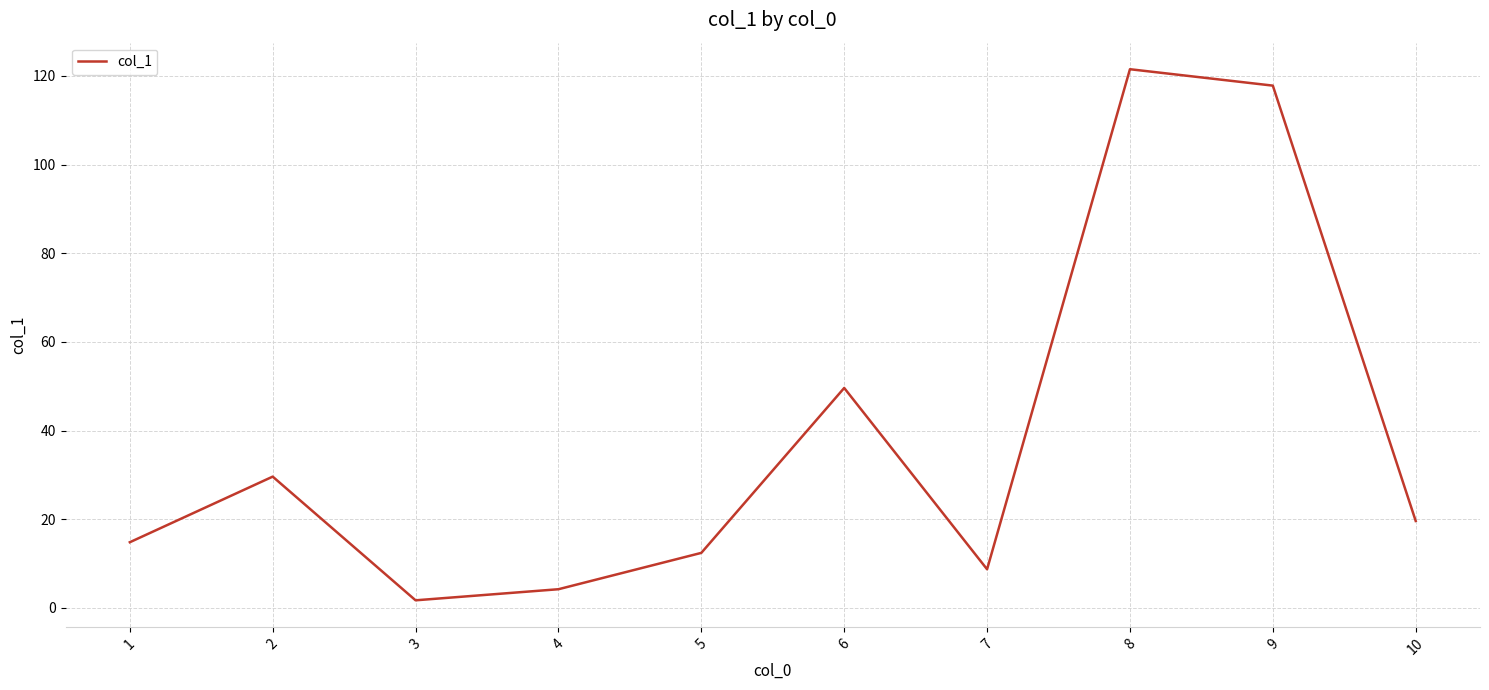

List the labels in order of value, largest first.

8, 9, 6, 2, 10, 1, 5, 7, 4, 3